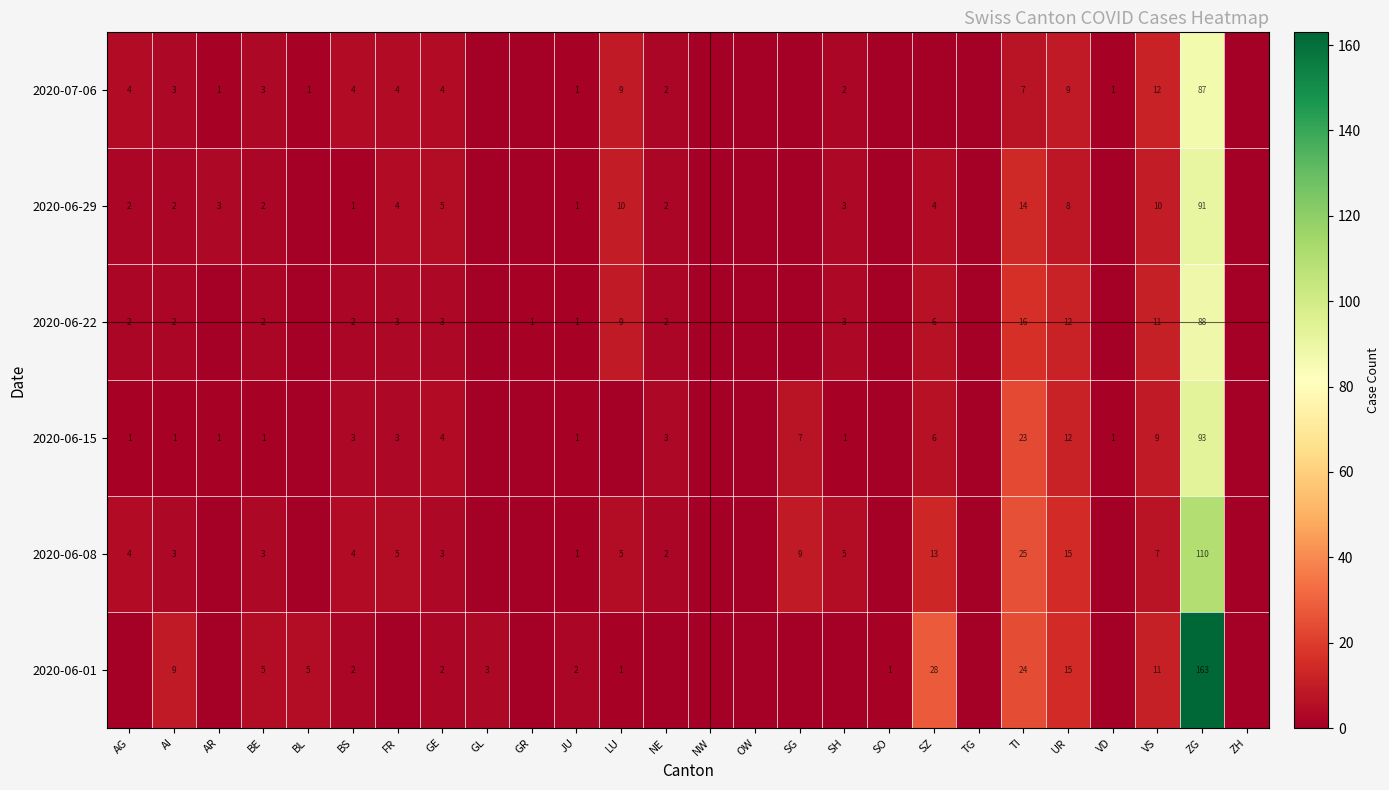

Is the value of 2020-06-29 at BE greater than the value of 2020-06-22 at TI?

No